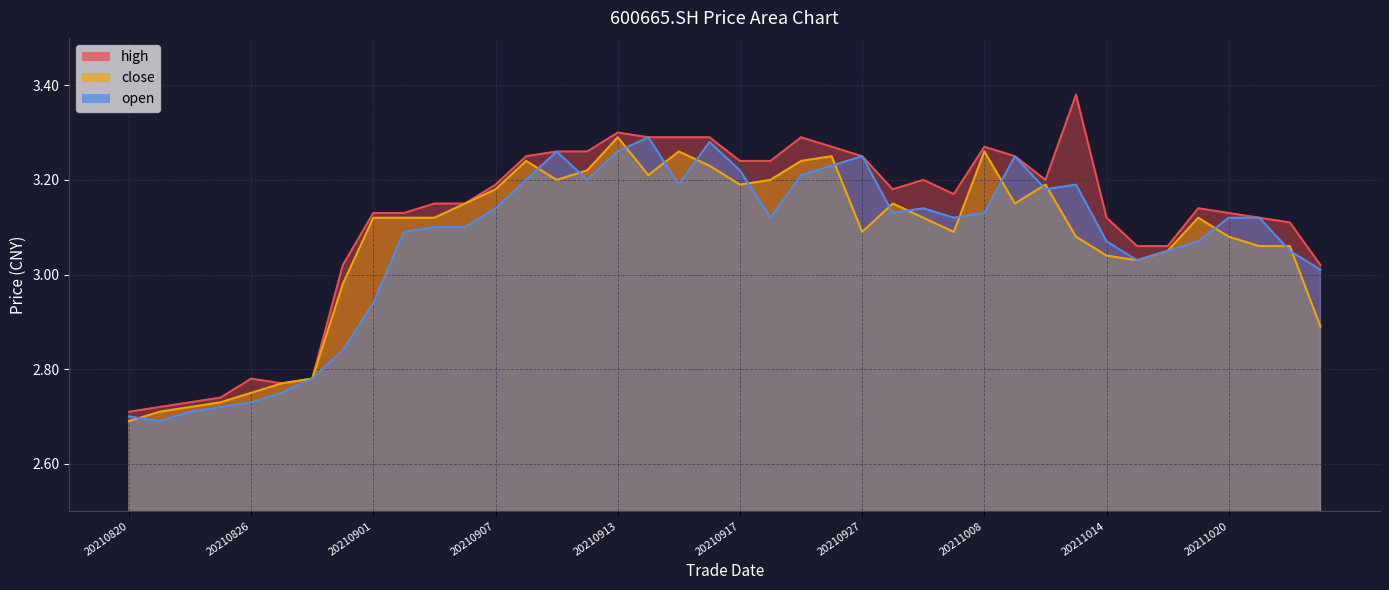

Rank the series at 20211018 from lowest to highest value.

close, open, high